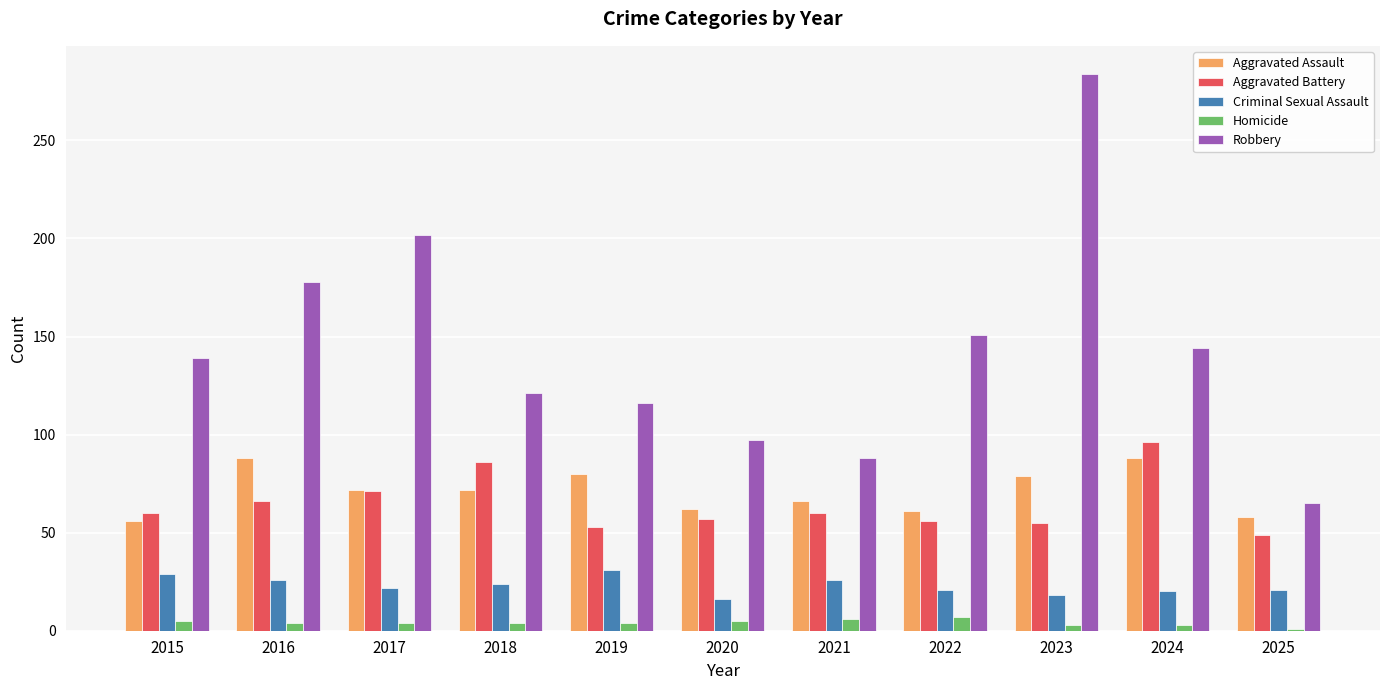

The Aggravated Battery series shows 138 at 2018. True or false?

False